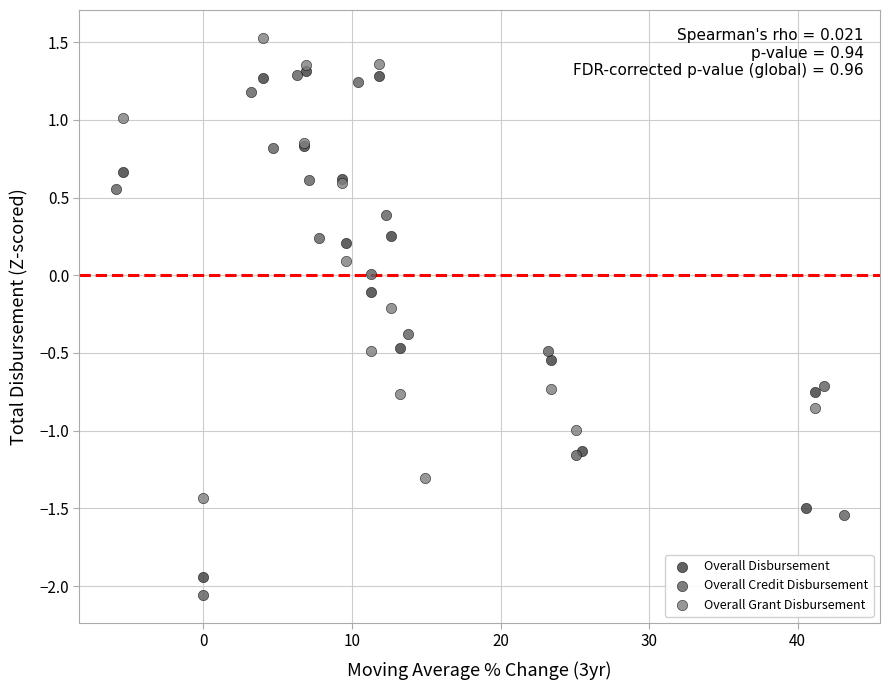

Which series contains the highest Y value?

Overall Grant Disbursement